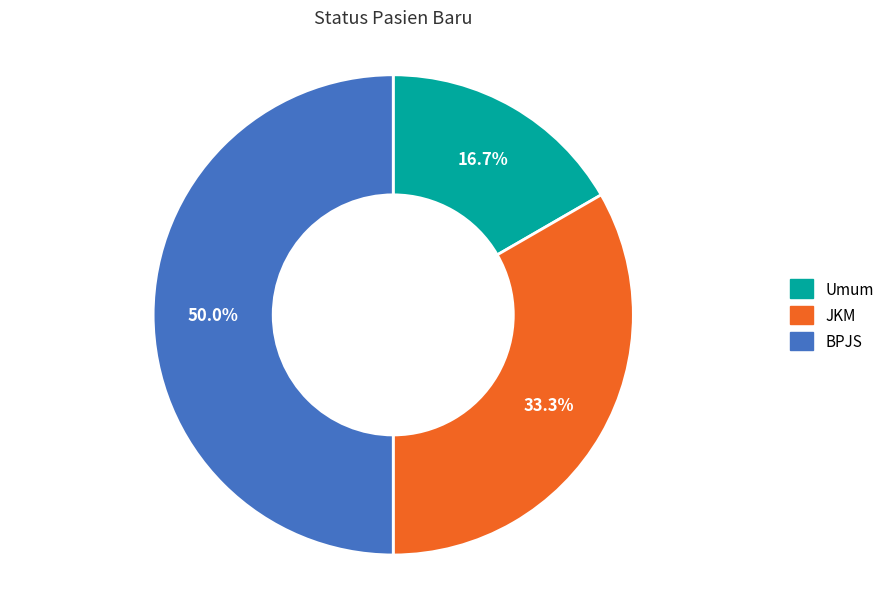

Does JKM account for over 50% of the chart?

No